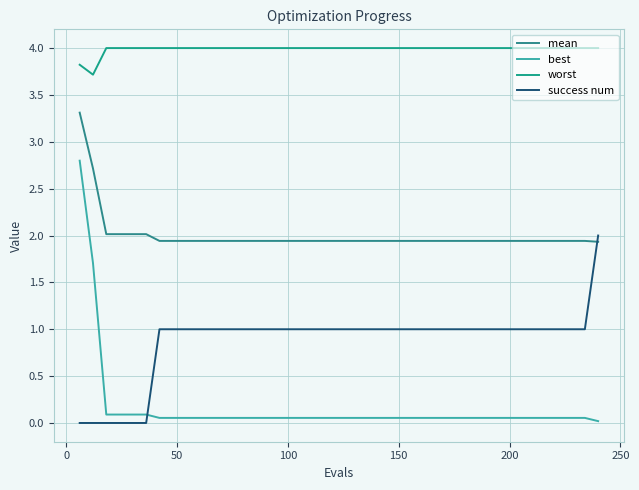

How many lines are shown in the chart?

4